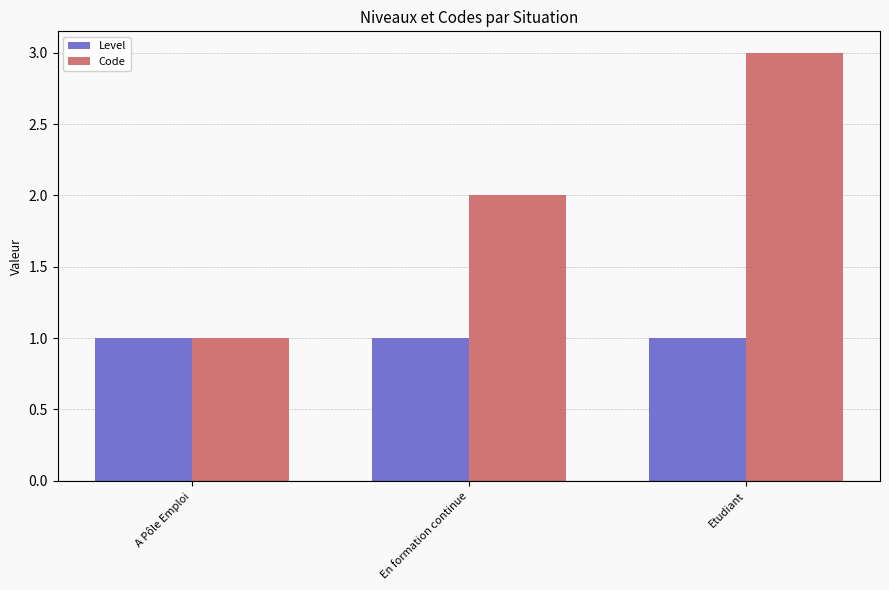

How many categories are shown in the chart?

3